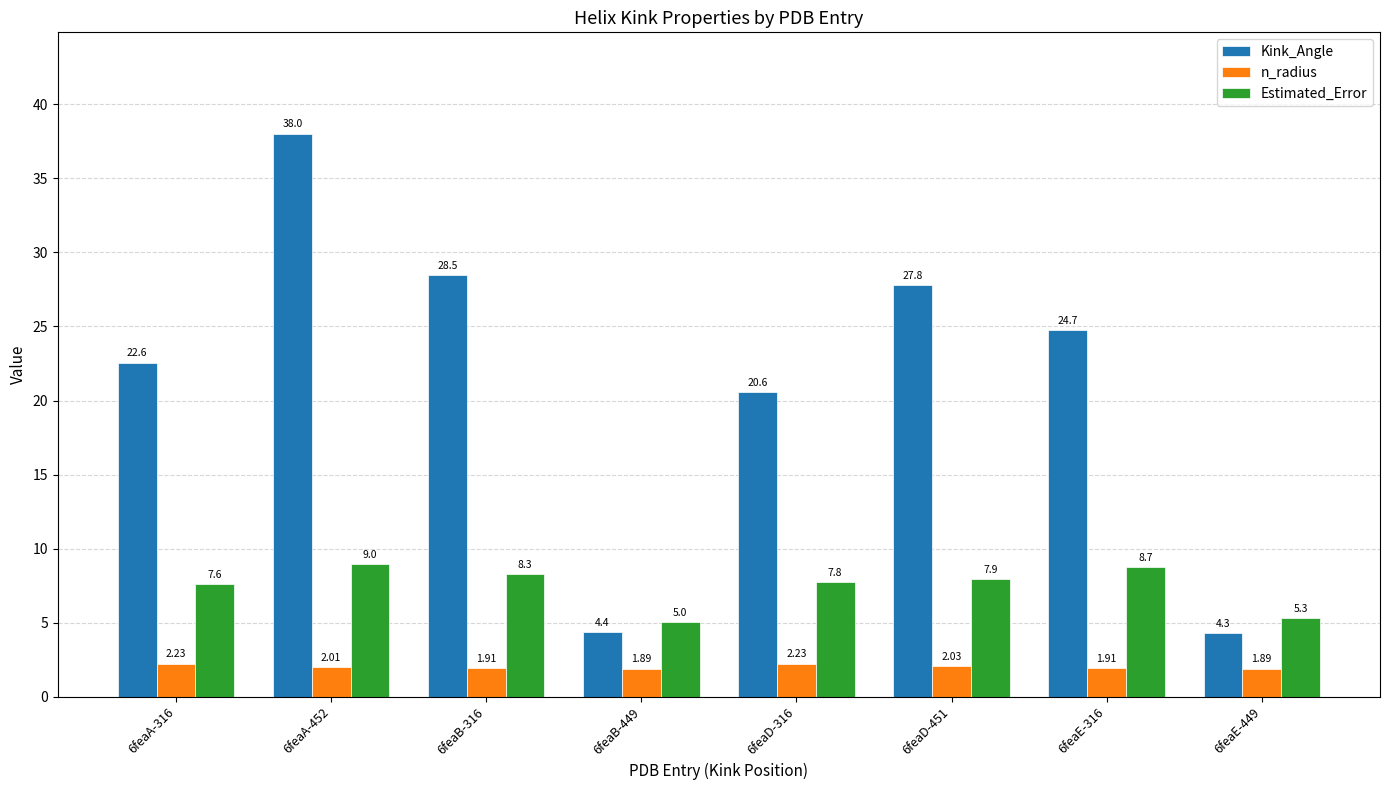

Where is Estimated_Error nearest to the value 7?

6feaA-316